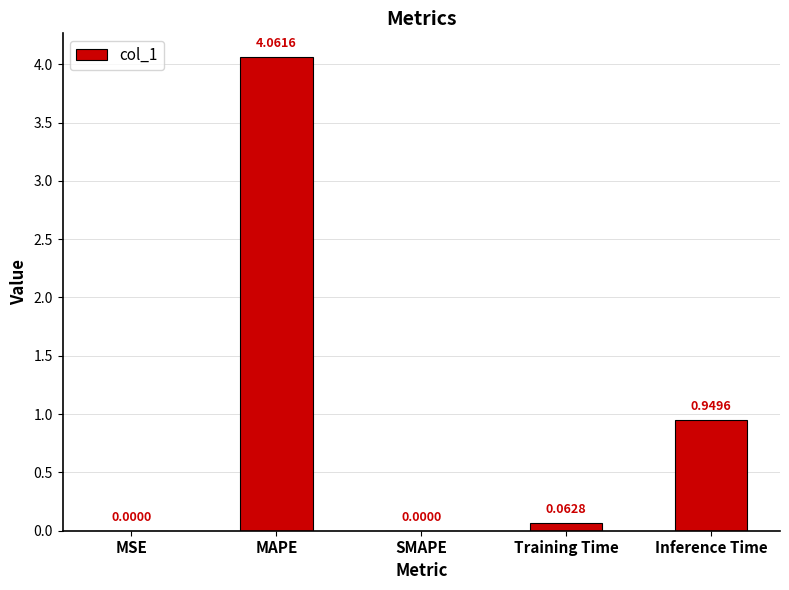

Between MAPE and SMAPE, which is larger?

MAPE